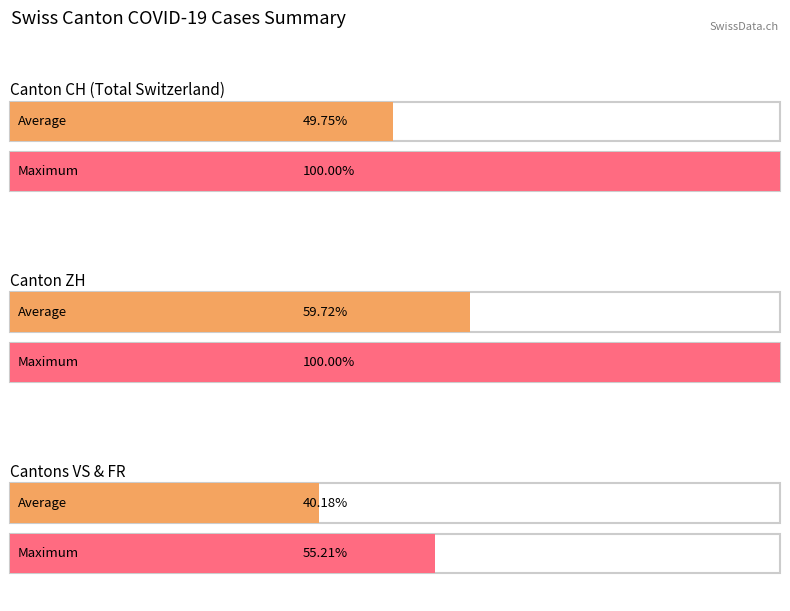

Which series has the widest spread of values?

CH